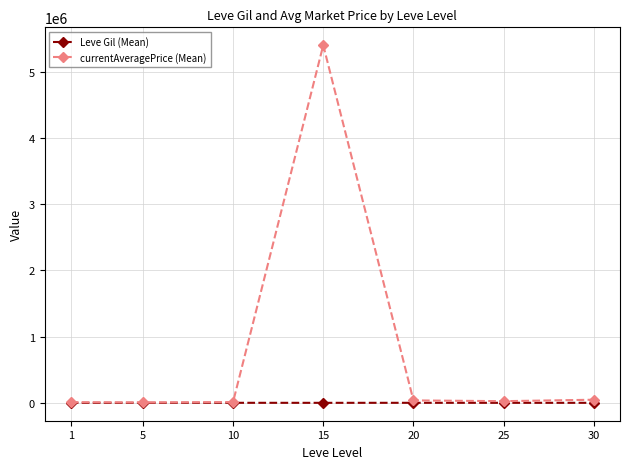

Count the number of categories in the chart.

7